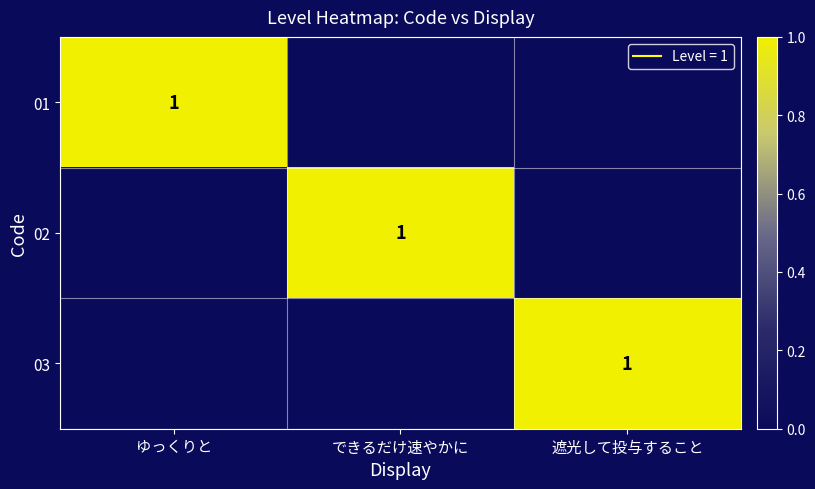

Is the value of 01 at 遮光して投与すること greater than the value of 03 at ゆっくりと?

No